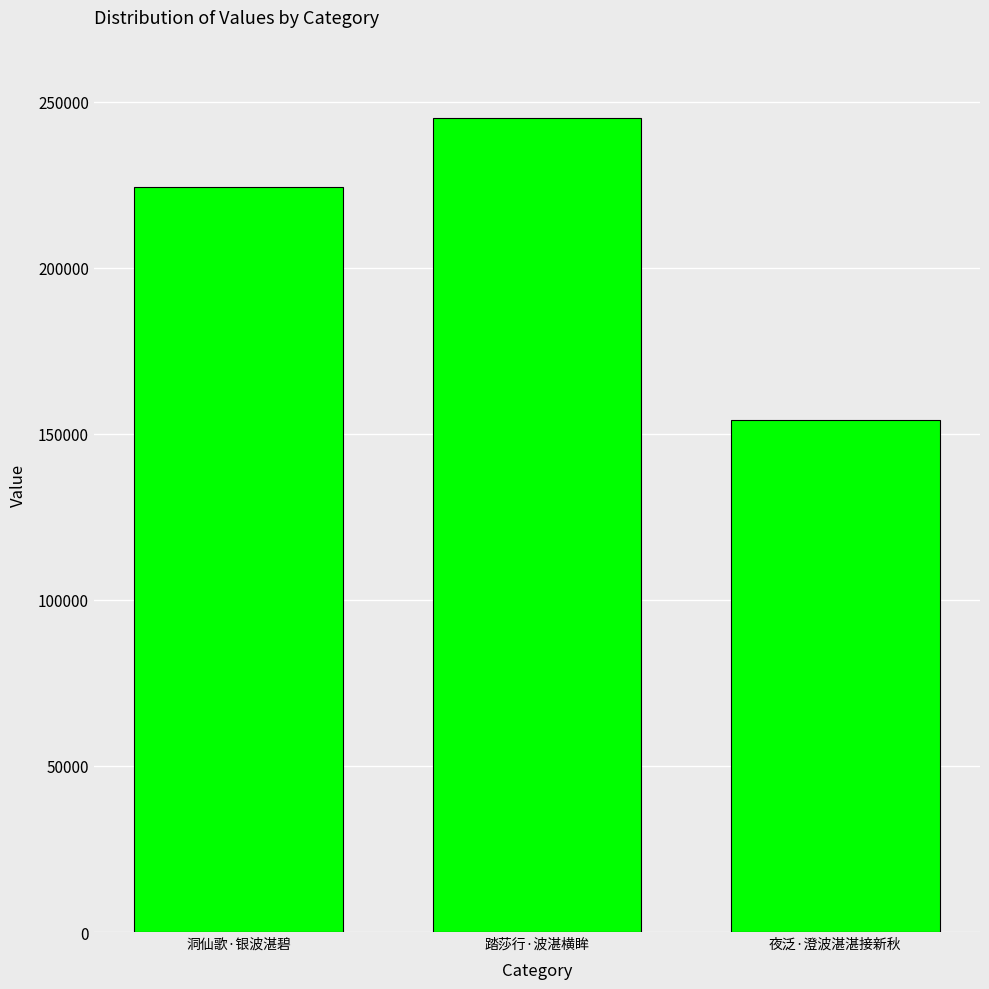

What is the sum of the values at 洞仙歌·银波湛碧 and 踏莎行·波湛横眸?

469395